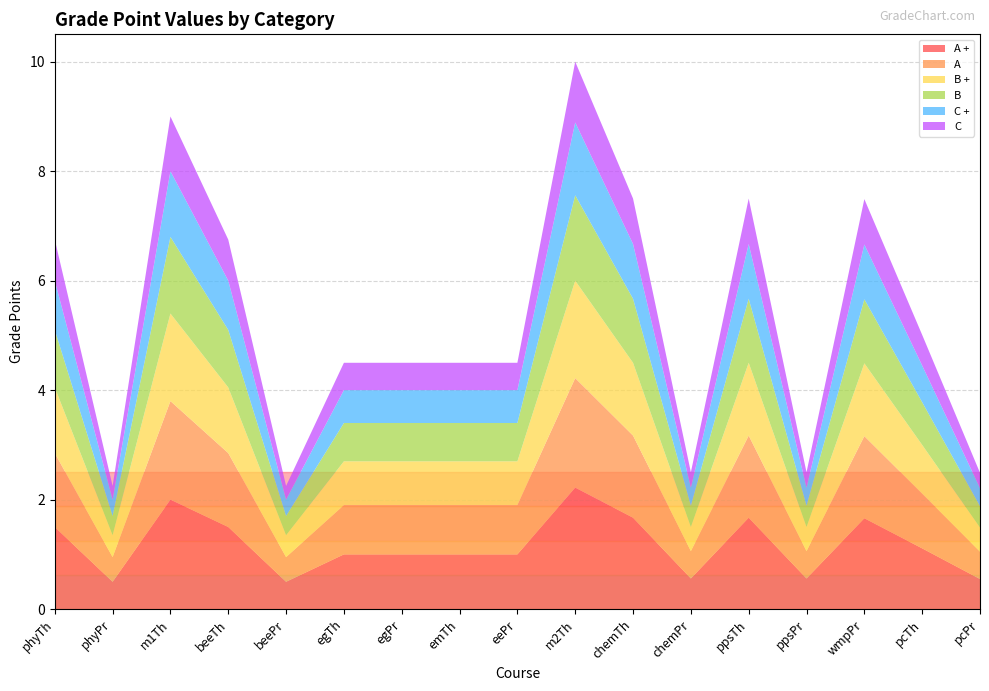

Reading left to right, extract all data points from this chart.

A +: phyTh=1.5	phyPr=0.5	m1Th=2.0	beeTh=1.5	beePr=0.5	egTh=1.0	egPr=1.0	emTh=1.0	eePr=1.0	m2Th=2.2	chemTh=1.7	chemPr=0.6	ppsTh=1.7	ppsPr=0.6	wmpPr=1.7	pcTh=1.1	pcPr=0.6
A: phyTh=1.4	phyPr=0.5	m1Th=1.8	beeTh=1.4	beePr=0.5	egTh=0.9	egPr=0.9	emTh=0.9	eePr=0.9	m2Th=2.0	chemTh=1.5	chemPr=0.5	ppsTh=1.5	ppsPr=0.5	wmpPr=1.5	pcTh=1.0	pcPr=0.5
B +: phyTh=1.2	phyPr=0.4	m1Th=1.6	beeTh=1.2	beePr=0.4	egTh=0.8	egPr=0.8	emTh=0.8	eePr=0.8	m2Th=1.8	chemTh=1.3	chemPr=0.4	ppsTh=1.3	ppsPr=0.4	wmpPr=1.3	pcTh=0.9	pcPr=0.4
B: phyTh=1.1	phyPr=0.3	m1Th=1.4	beeTh=1.1	beePr=0.3	egTh=0.7	egPr=0.7	emTh=0.7	eePr=0.7	m2Th=1.6	chemTh=1.2	chemPr=0.4	ppsTh=1.2	ppsPr=0.4	wmpPr=1.2	pcTh=0.8	pcPr=0.4
C +: phyTh=0.9	phyPr=0.3	m1Th=1.2	beeTh=0.9	beePr=0.3	egTh=0.6	egPr=0.6	emTh=0.6	eePr=0.6	m2Th=1.3	chemTh=1.0	chemPr=0.3	ppsTh=1.0	ppsPr=0.3	wmpPr=1.0	pcTh=0.7	pcPr=0.3
C: phyTh=0.8	phyPr=0.2	m1Th=1.0	beeTh=0.8	beePr=0.2	egTh=0.5	egPr=0.5	emTh=0.5	eePr=0.5	m2Th=1.1	chemTh=0.8	chemPr=0.3	ppsTh=0.8	ppsPr=0.3	wmpPr=0.8	pcTh=0.6	pcPr=0.3